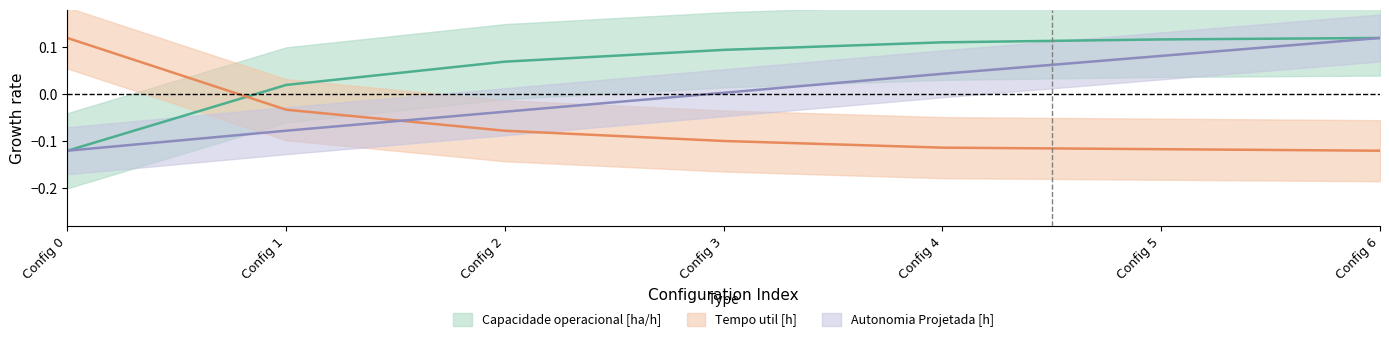

Is it true that Capacidade operacional [ha/h] equals 0.0 at 1?

True